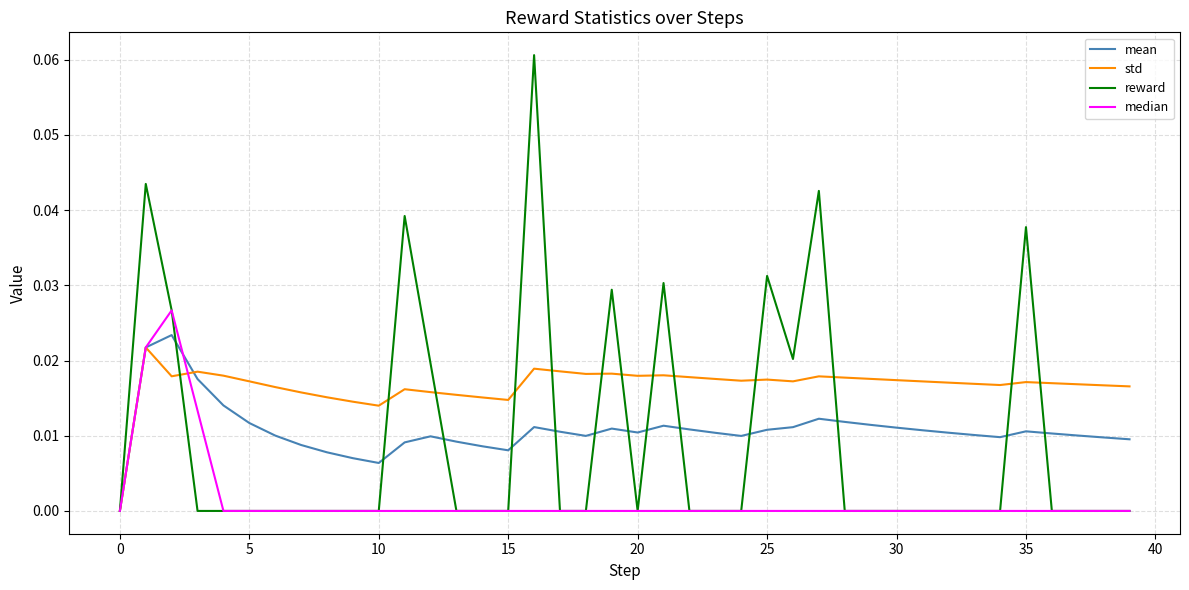

How many values in the std series exceed 0?

39